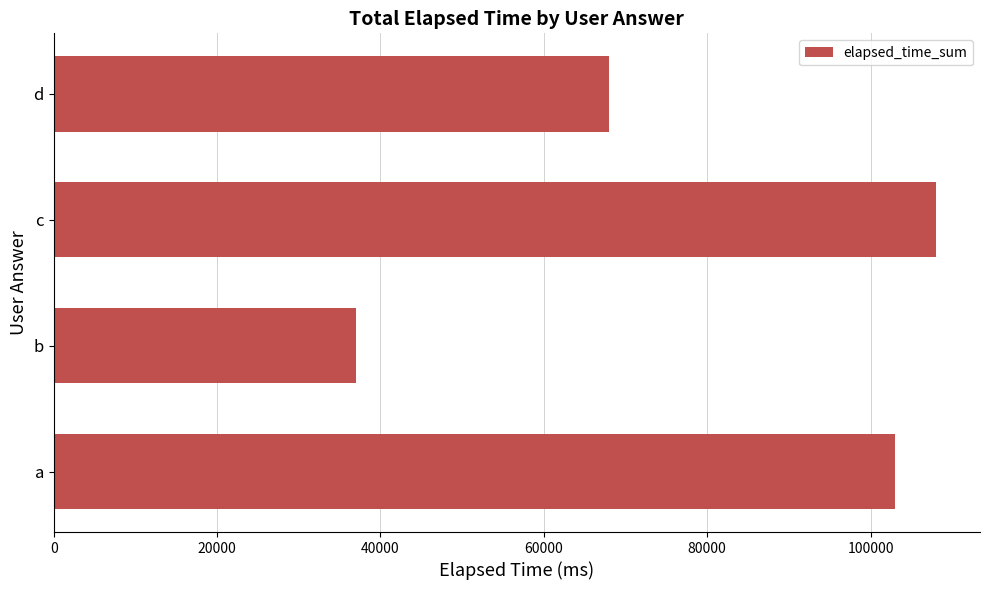

Is it true that the value at c is 190007?

False